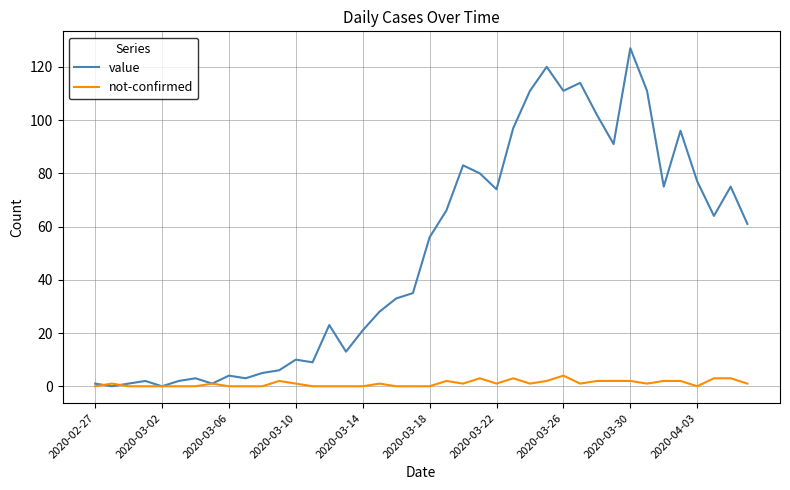

Reading right to left, list all the values displayed in this chart.

value: 61	75	64	77	96	75	111	127	91	102	114	111	120	111	97	74	80	83	66	56	35	33	28	21	13	23	9	10	6	5	3	4	1	3	2	0	2	1	0	1
not-confirmed: 1	3	3	0	2	2	1	2	2	2	1	4	2	1	3	1	3	1	2	0	0	0	1	0	0	0	0	1	2	0	0	0	1	0	0	0	0	0	1	0